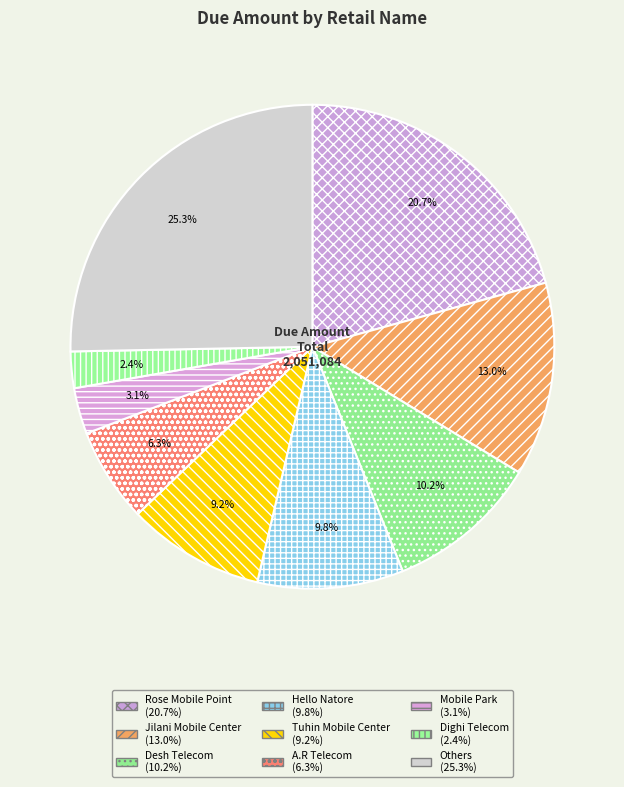

How many segments does this pie chart have?

9